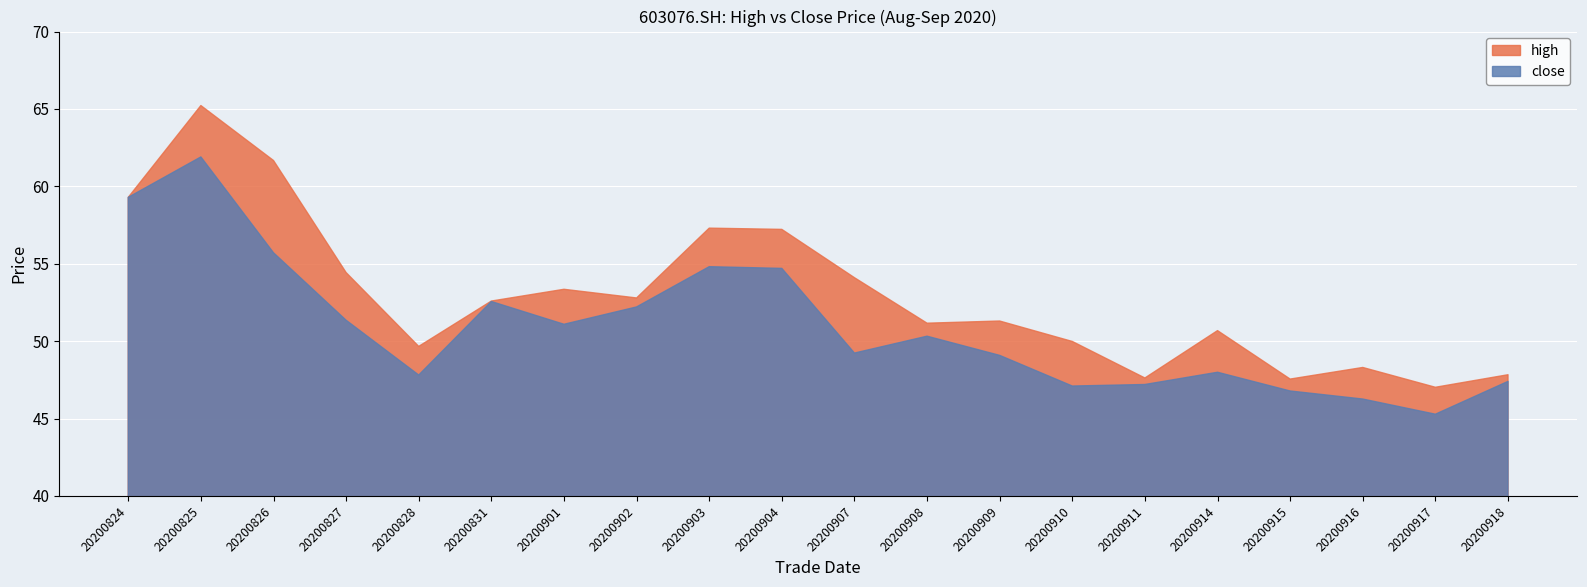

Rank the series by their average value, from highest to lowest.

high, close